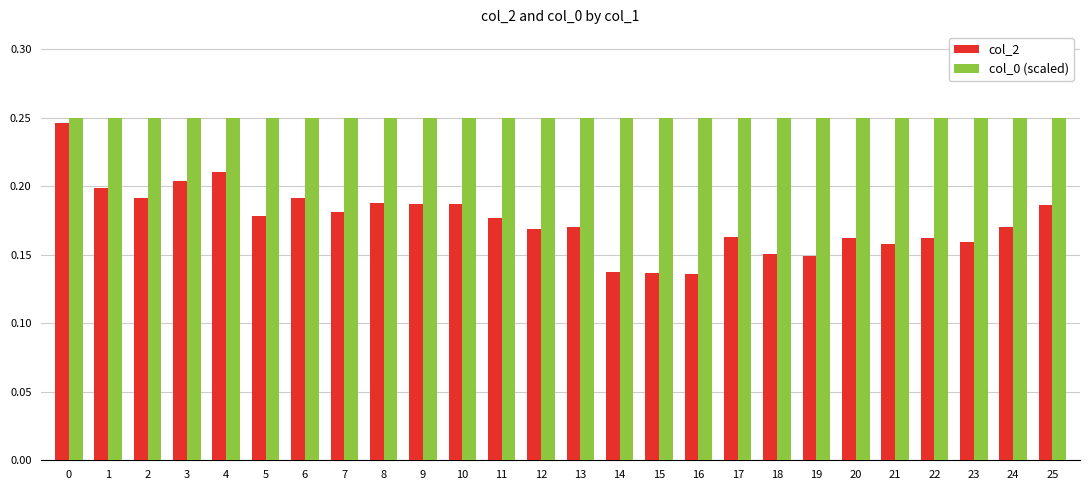

Rank the series by their average value, from highest to lowest.

col_0 (scaled), col_2